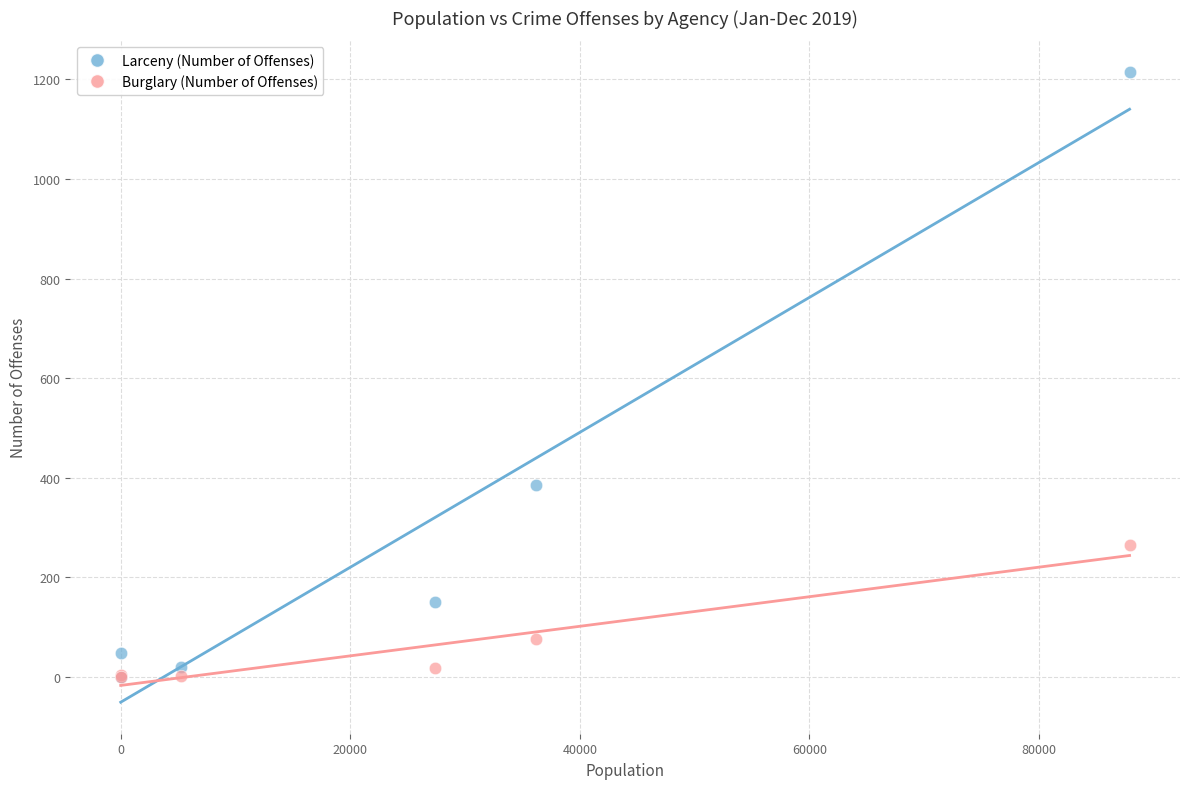

In the Burglary (Number of Offenses) series, what Y value is closest to 132?

76